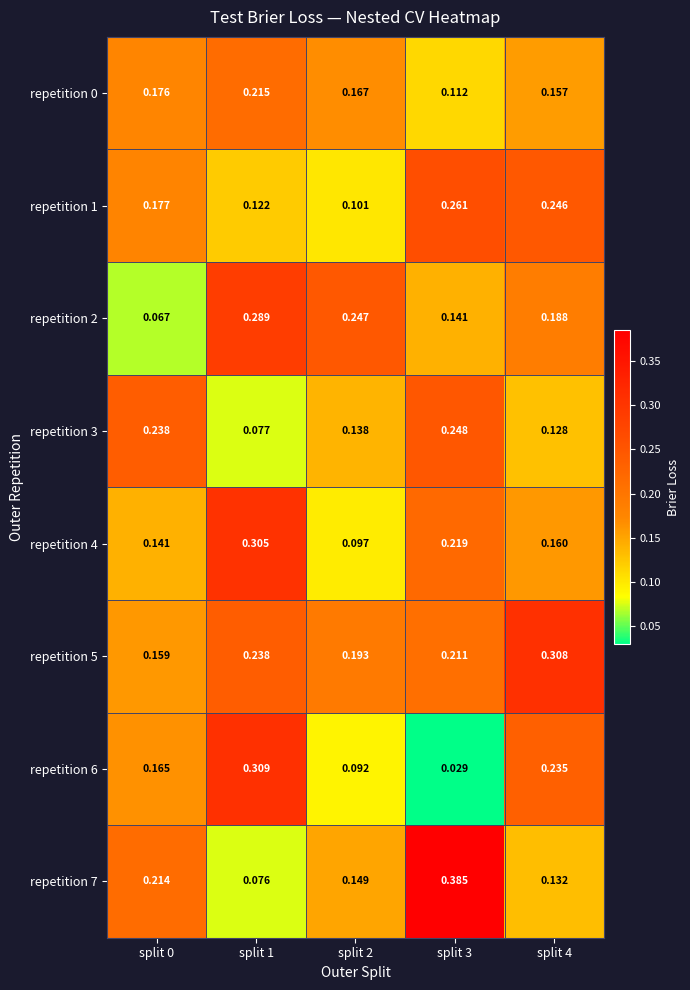

Is the value of repetition 4 at split 3 greater than the value of repetition 7 at split 1?

Yes